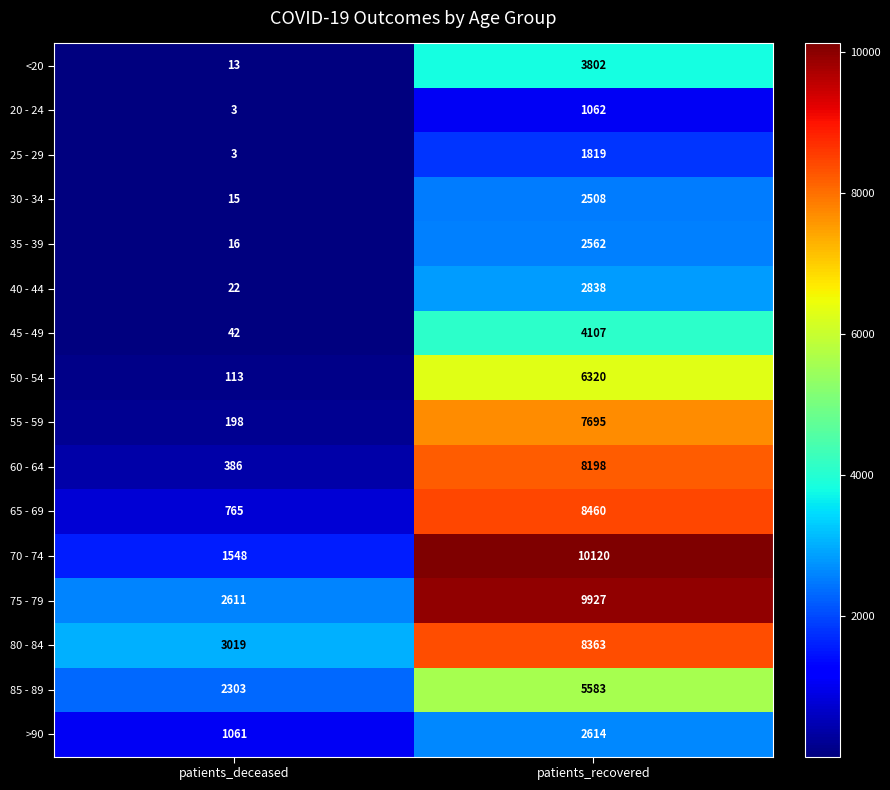

What is the difference between the 80 - 84 values at patients_recovered and patients_deceased?

5344